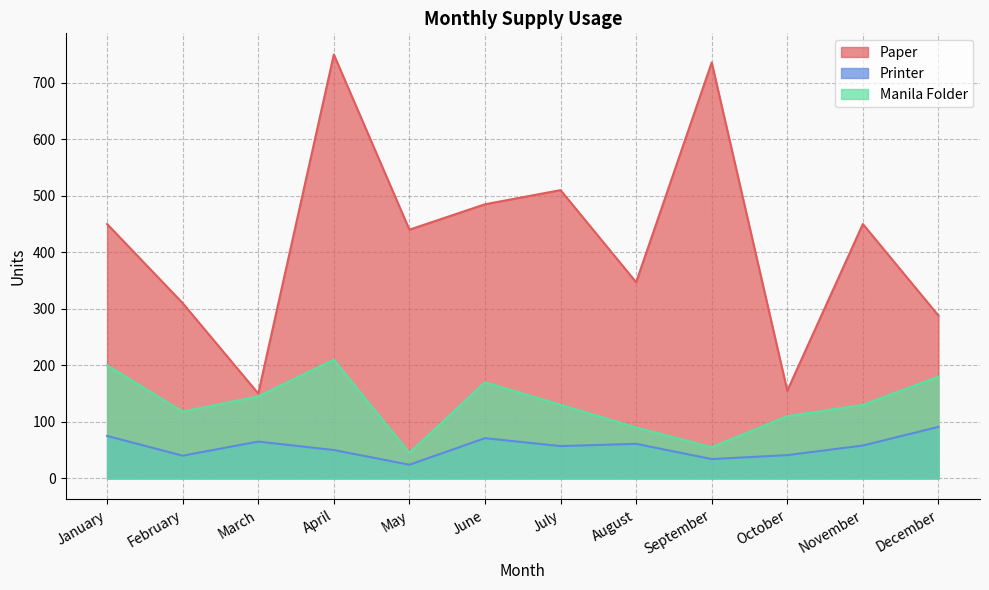

True or false: Paper and Printer cross at least once.

False